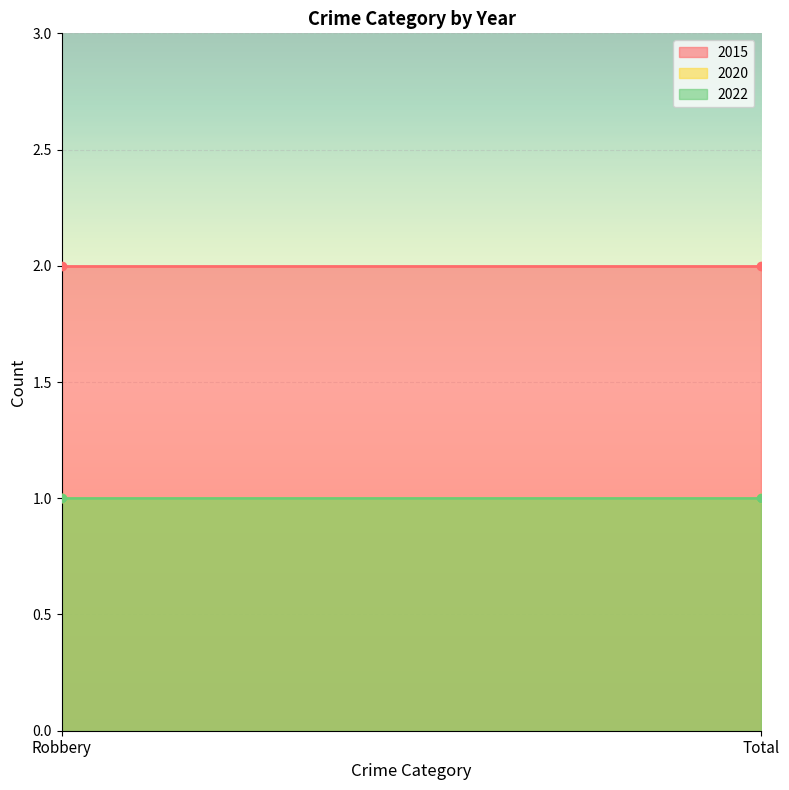

Which series has the widest spread of values?

2015